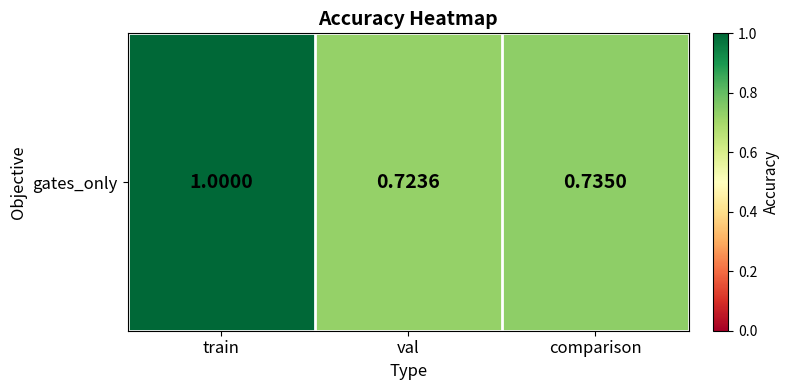

What is the difference between the values at train and val?

0.3